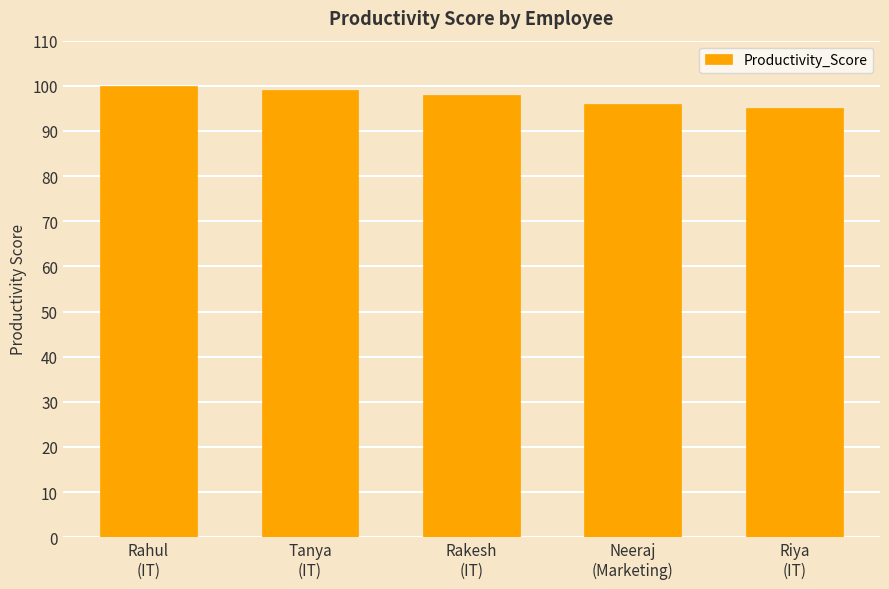

What is the difference between the second highest and second lowest values?

3